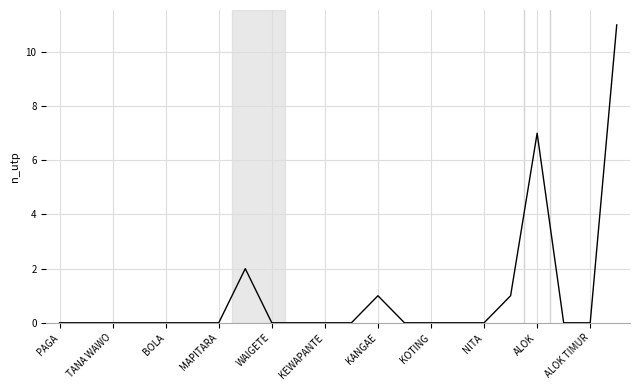

What is the maximum value shown in the chart?

11